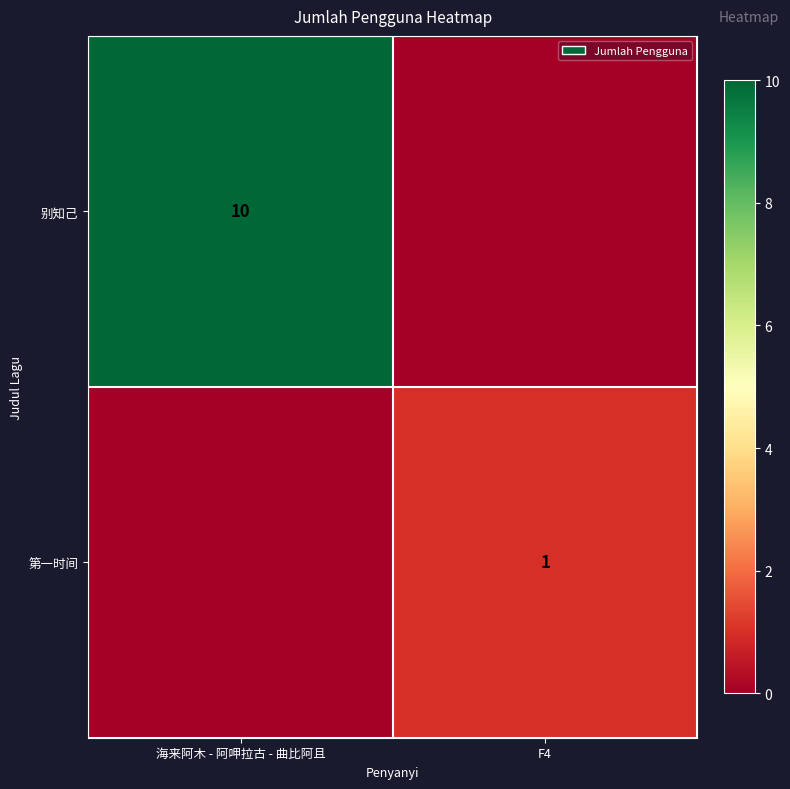

Is the value of 第一时间 at F4 greater than the value of 别知己 at 海来阿木 - 阿呷拉古 - 曲比阿且?

No